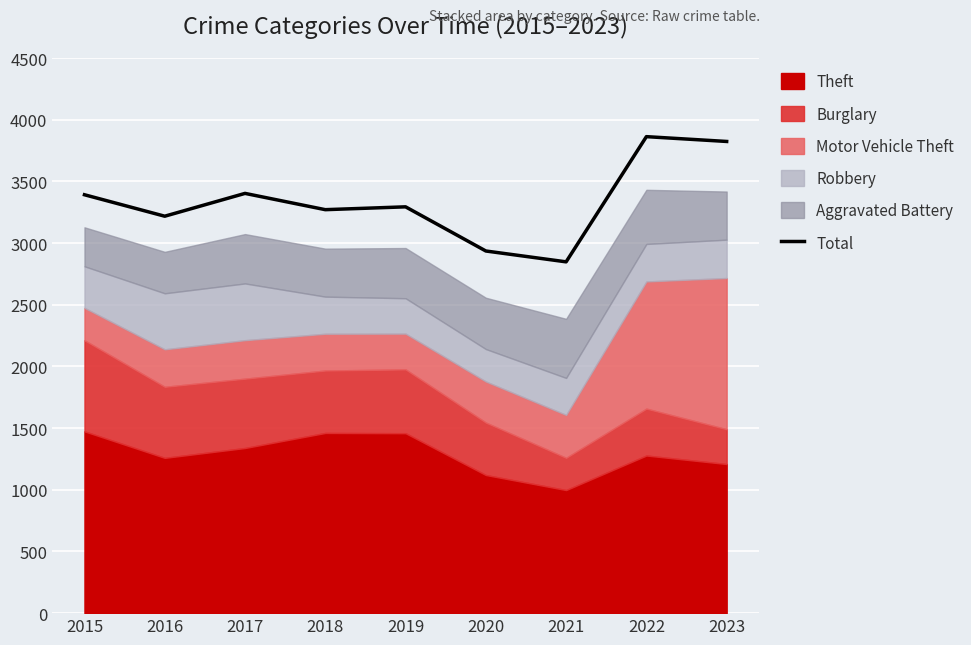

How many points are higher than both their immediate neighbors (excluding endpoints)?

3